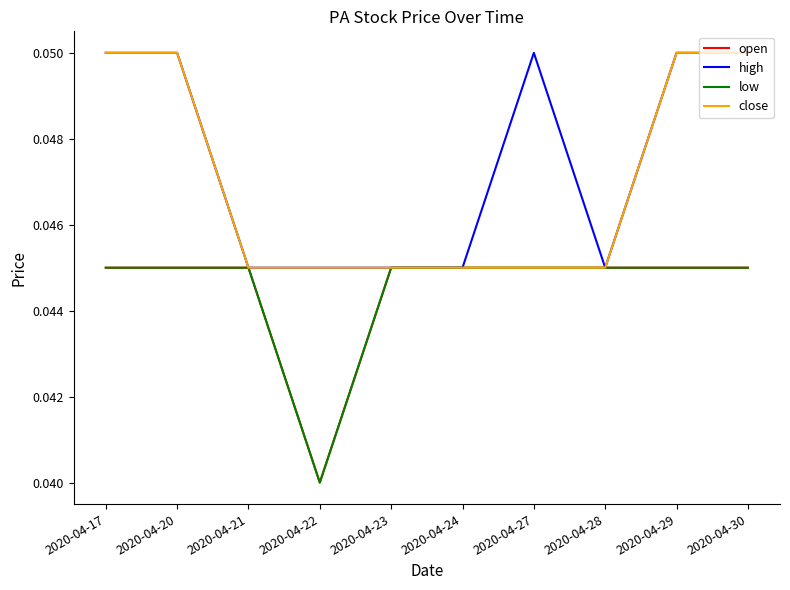

What is the sum of all open values?

0.4